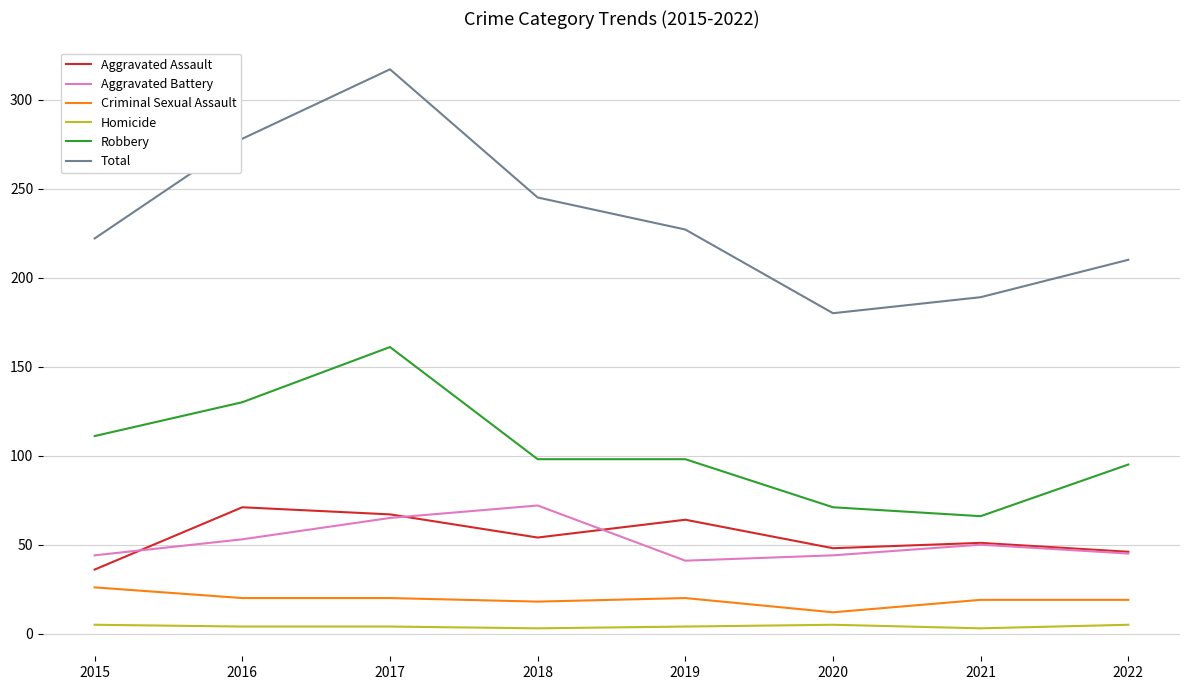

What is the maximum value for Robbery?

161